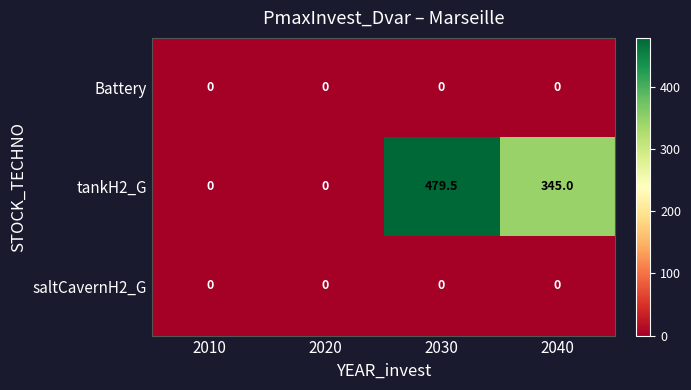

At which category is the sum across all series the highest?

2030